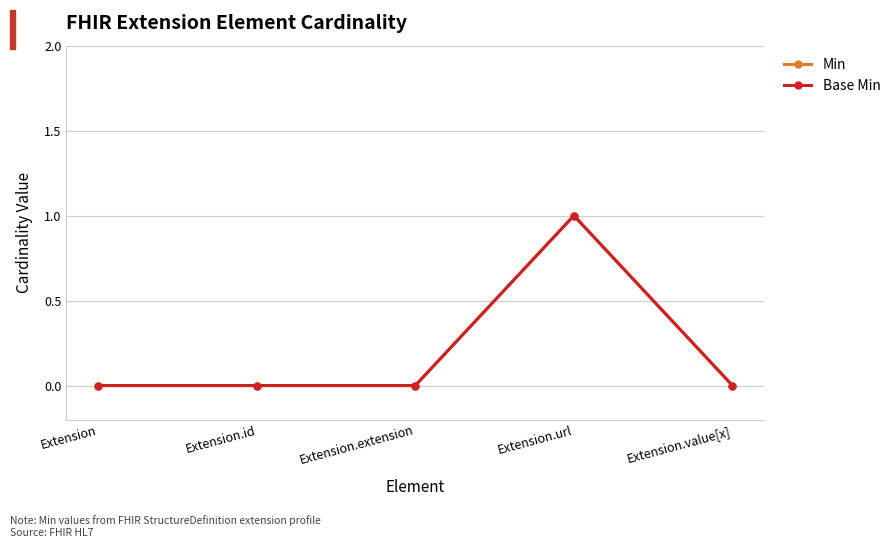

At which category does Base Min reach its first local peak?

Extension.url